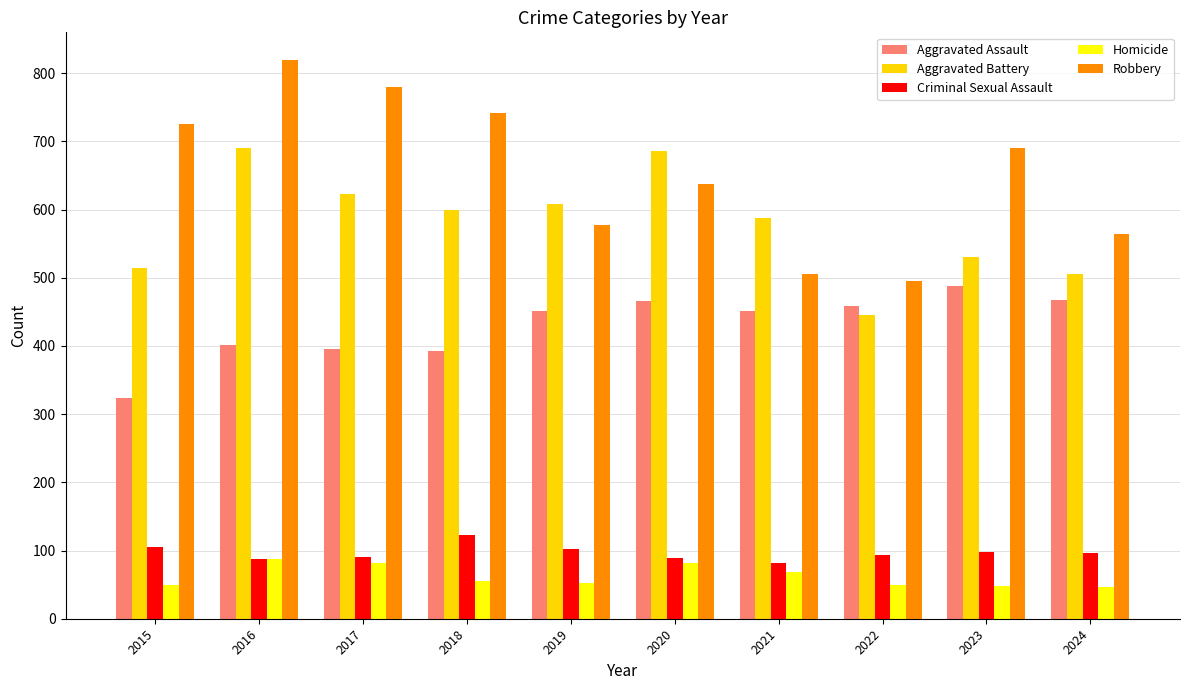

What is the sum of the Criminal Sexual Assault values at 2015 and 2018?

228